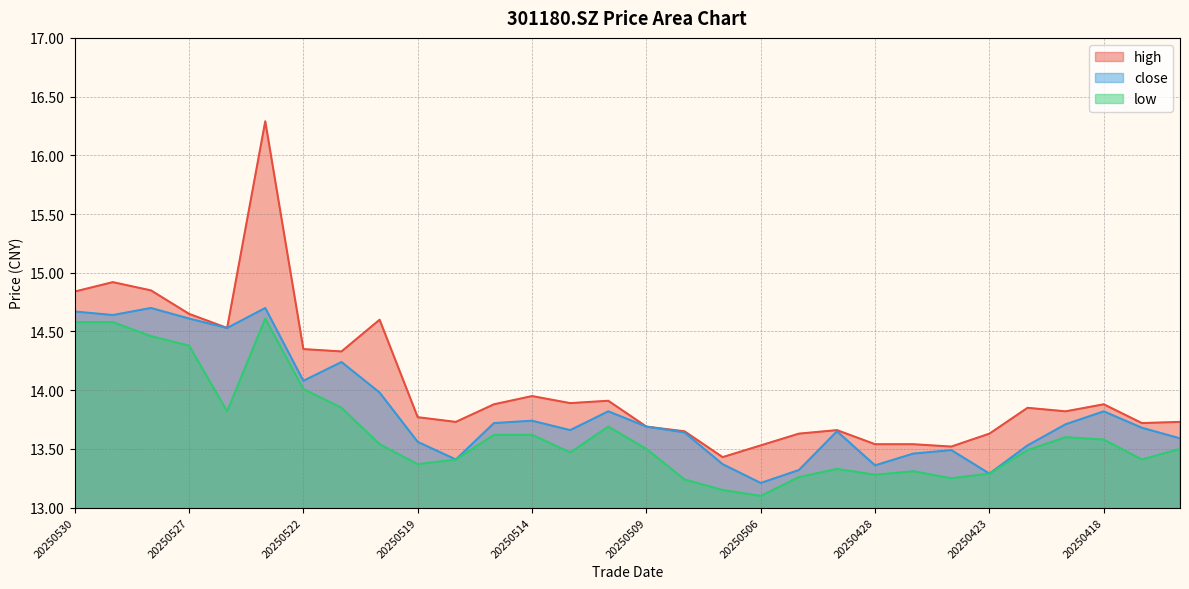

Reading right to left, what are all the values shown in this chart?

high: 13.7	13.7	13.9	13.8	13.8	13.6	13.5	13.5	13.5	13.7	13.6	13.5	13.4	13.7	13.7	13.9	13.9	13.9	13.9	13.7	13.8	14.6	14.3	14.3	16.3	14.5	14.7	14.8	14.9	14.8
close: 13.6	13.7	13.8	13.7	13.5	13.3	13.5	13.5	13.4	13.7	13.3	13.2	13.4	13.6	13.7	13.8	13.7	13.7	13.7	13.4	13.6	14.0	14.2	14.1	14.7	14.5	14.6	14.7	14.6	14.7
low: 13.5	13.4	13.6	13.6	13.5	13.3	13.2	13.3	13.3	13.3	13.3	13.1	13.2	13.2	13.5	13.7	13.5	13.6	13.6	13.4	13.4	13.5	13.8	14.0	14.6	13.8	14.4	14.5	14.6	14.6